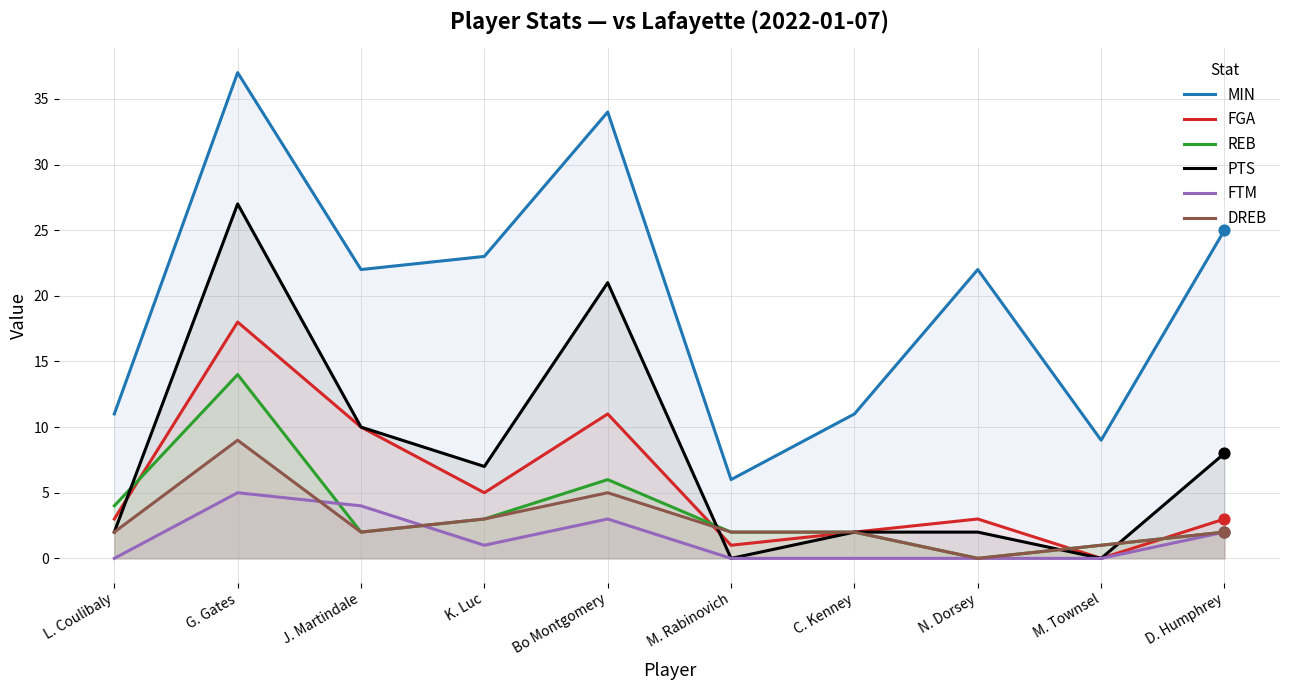

Which series has the largest Y range (max minus min)?

MIN